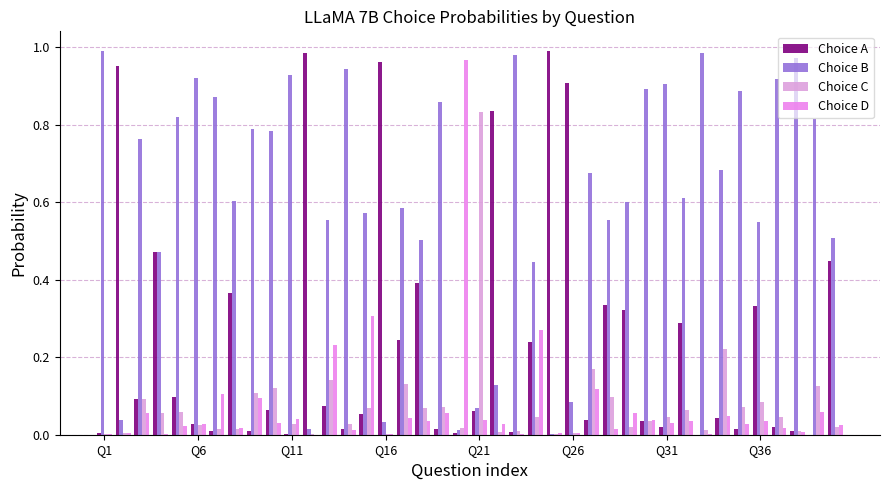

At how many categories does at least one series exceed 0?

40